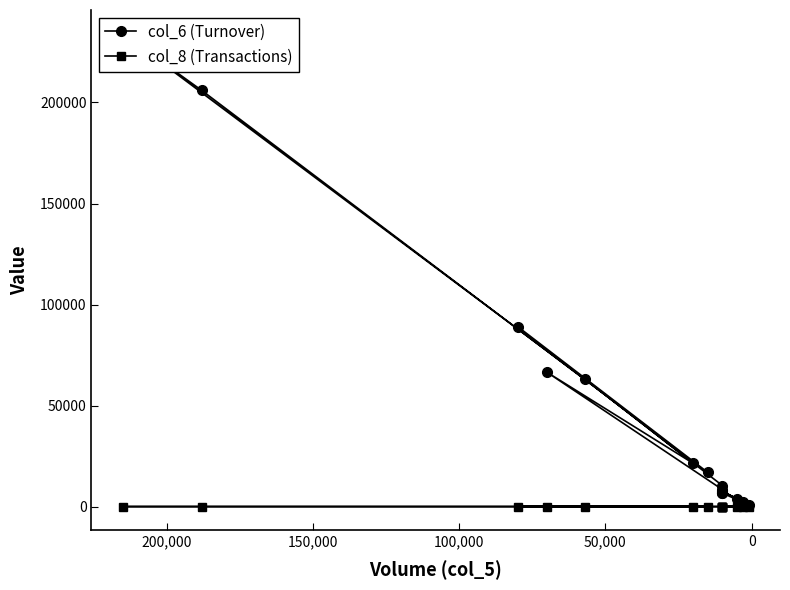

List the series in order of their peak value, highest first.

col_6 (Turnover), col_8 (Transactions)